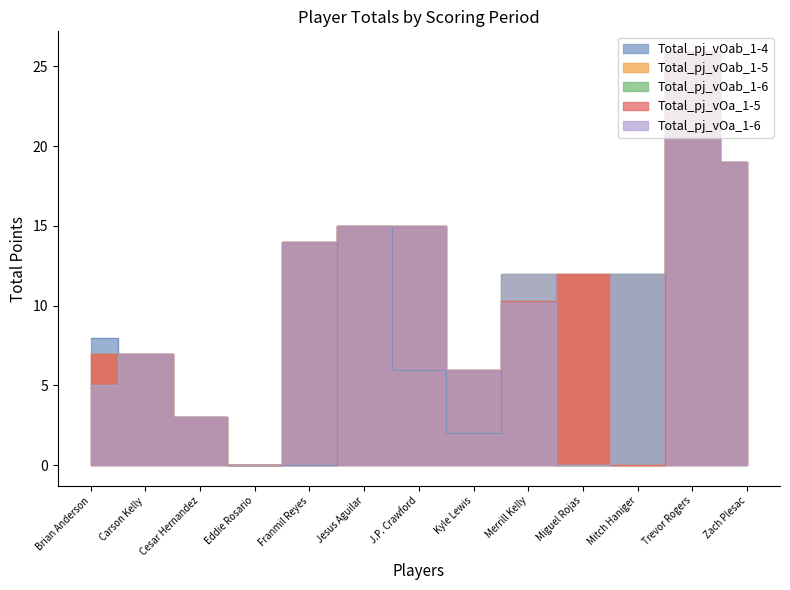

Which label corresponds to the largest value in the chart?

Trevor Rogers